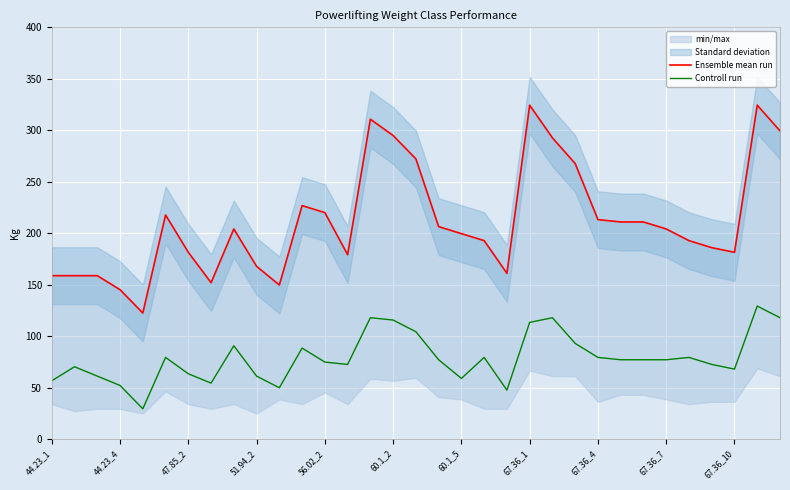

The value of Controll run at 67.36_4 is 119.3. True or false?

False